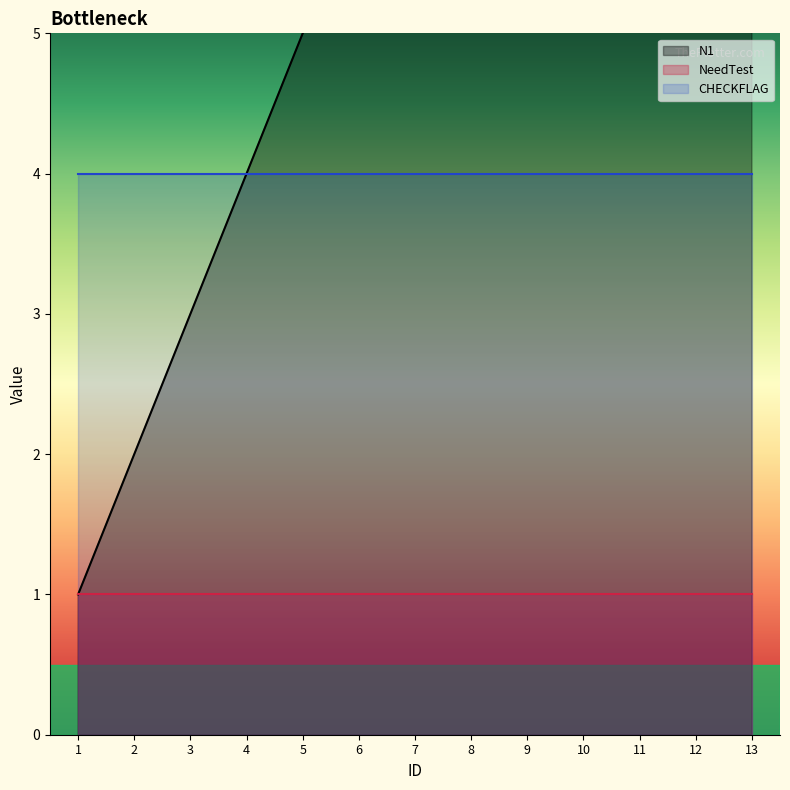

True or false: NeedTest and CHECKFLAG intersect in this chart.

False